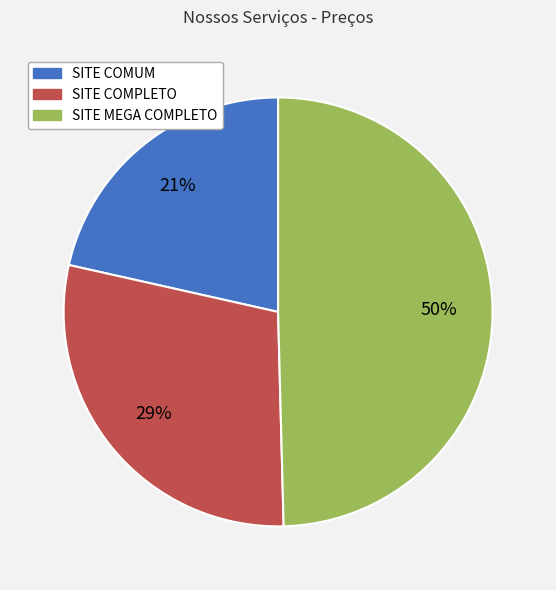

To the nearest percent, what is the combined percentage of SITE COMUM and SITE COMPLETO?

50%